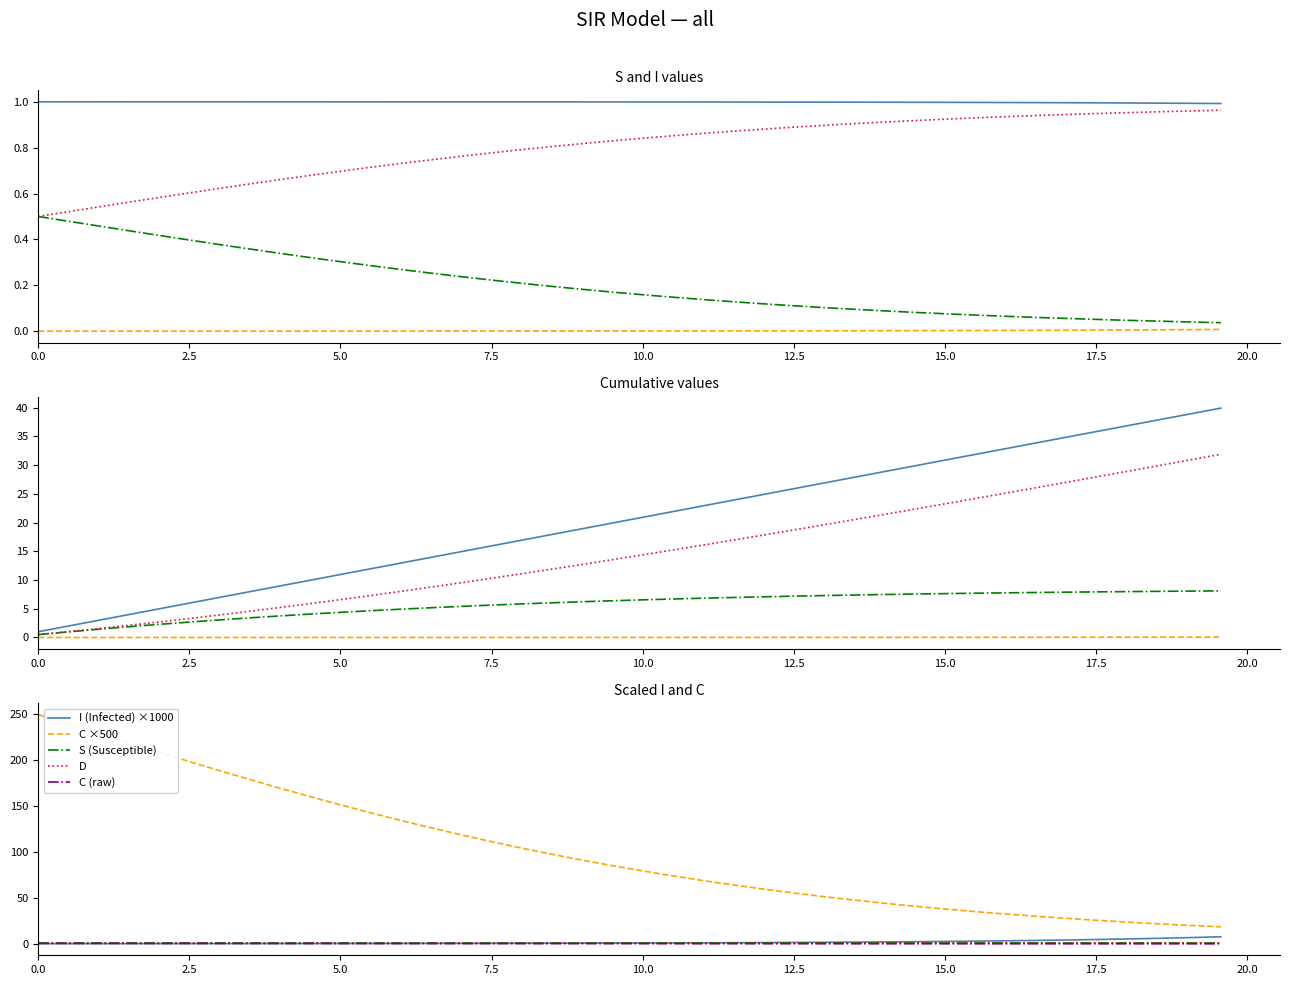

What is the difference between the maximum and minimum values in the time series?

38.9